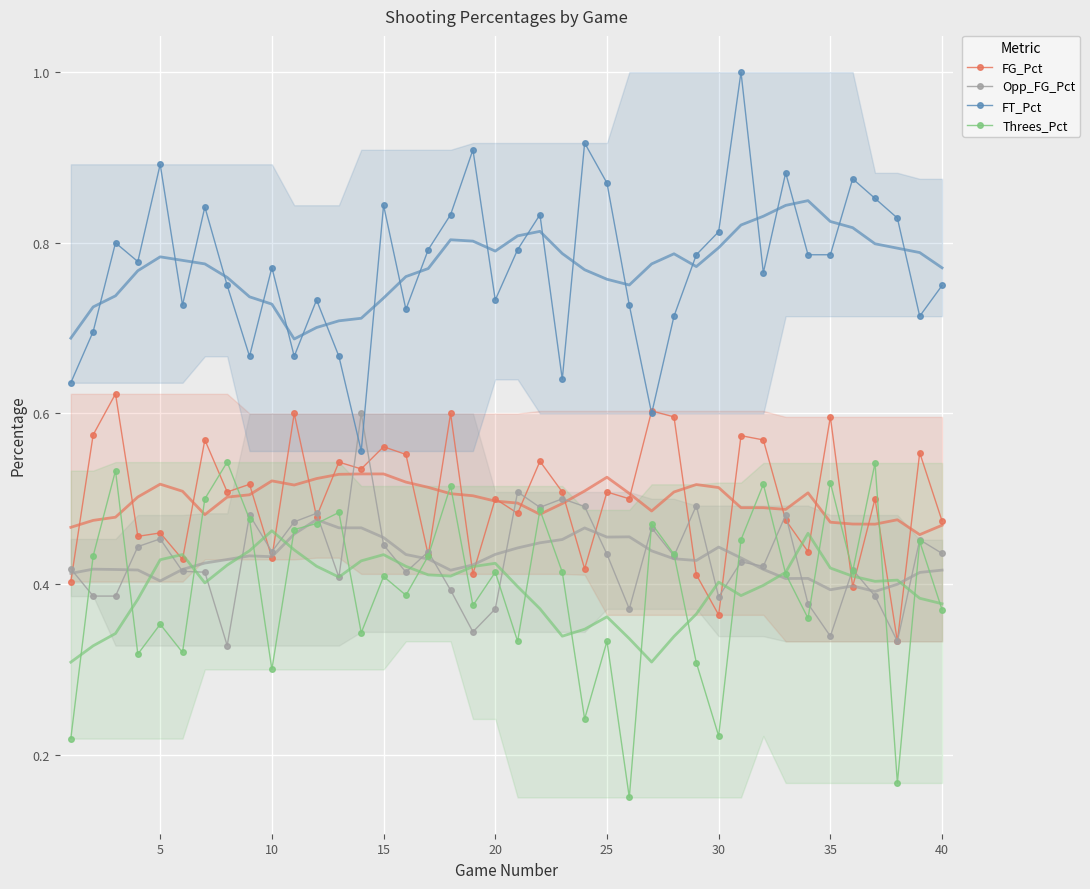

True or false: Opp_FG_Pct has a value of 0.5 at 35.

False